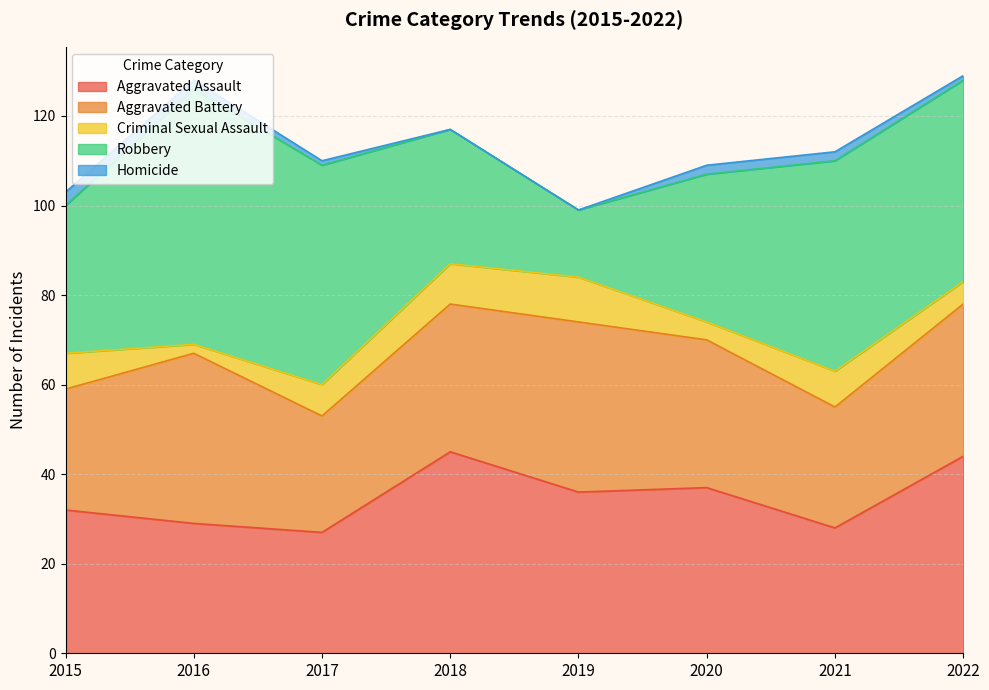

At which category is the sum across all series the highest?

2022